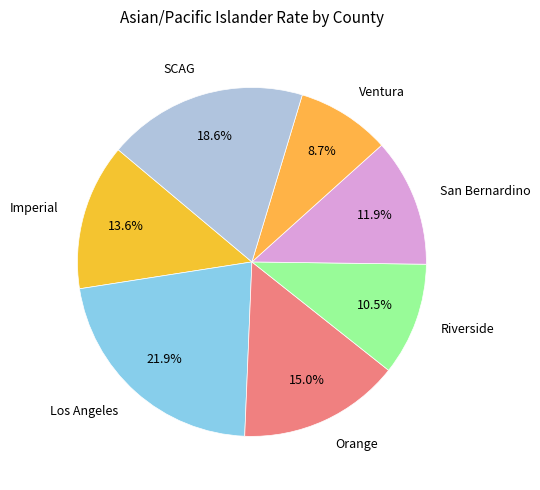

Count the number of slices in the pie.

7